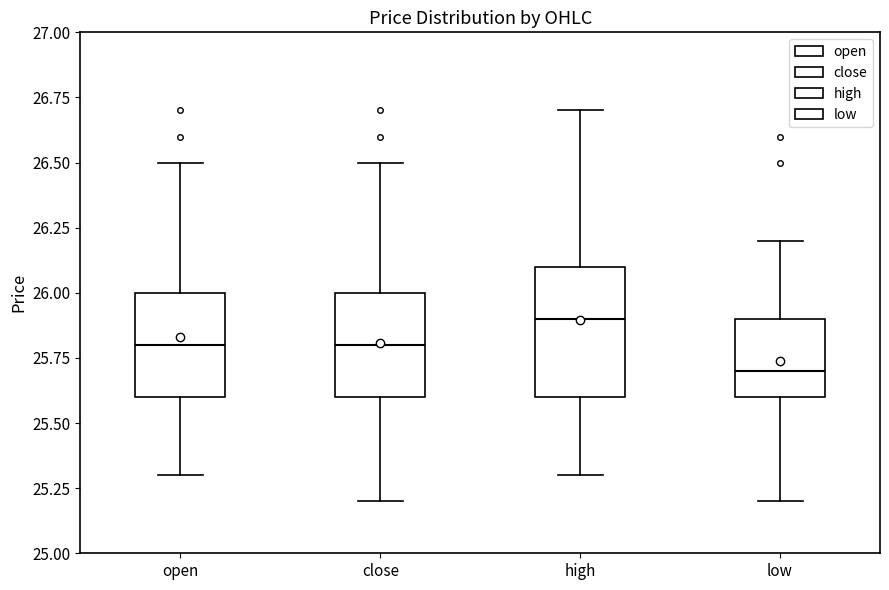

Which box's median line is the lowest?

low